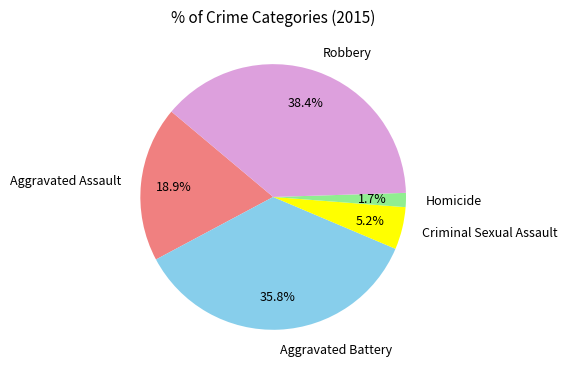

What portion of the pie excludes Homicide?

98.3%